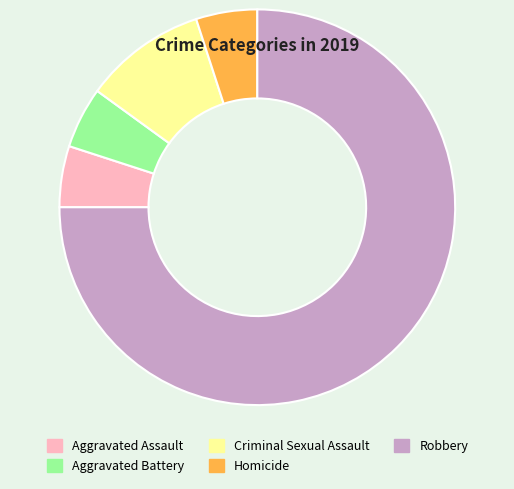

Is there a majority slice in this chart?

Yes